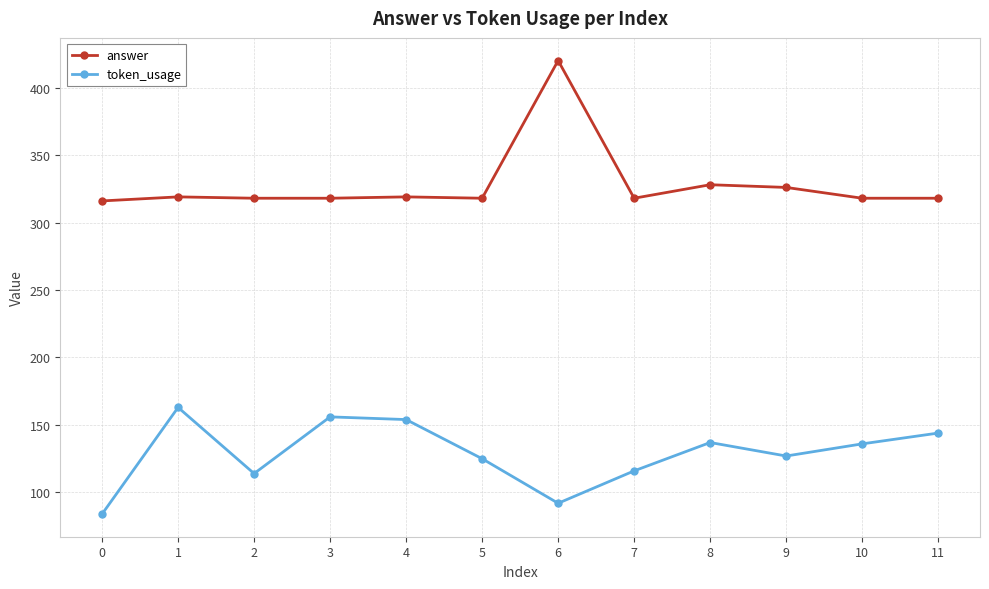

How many lines are shown in the chart?

2